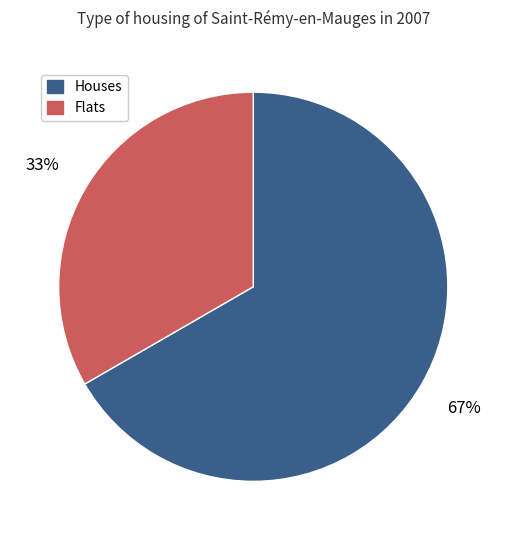

What is the ratio of the value at Houses to the value at Flats?

2.0